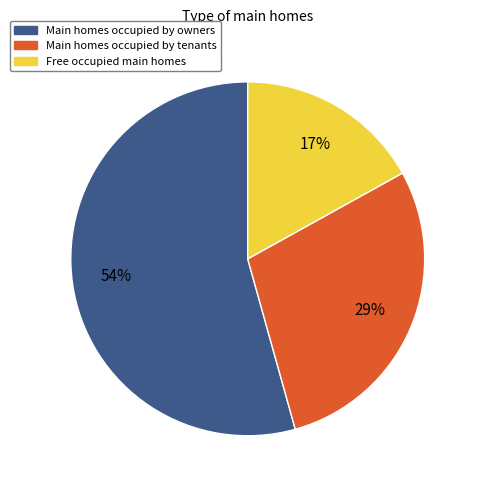

To the nearest percent, what is the difference between the largest and smallest slice percentages?

37%